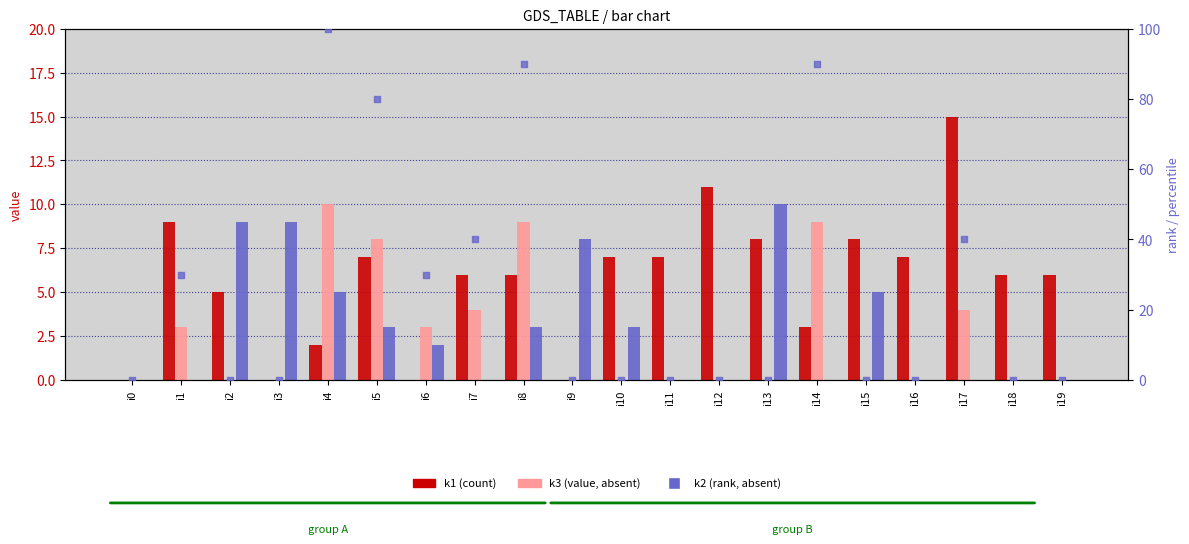

Is the value of k2 (rank) at i11 greater than the value of k1 at i10?

No